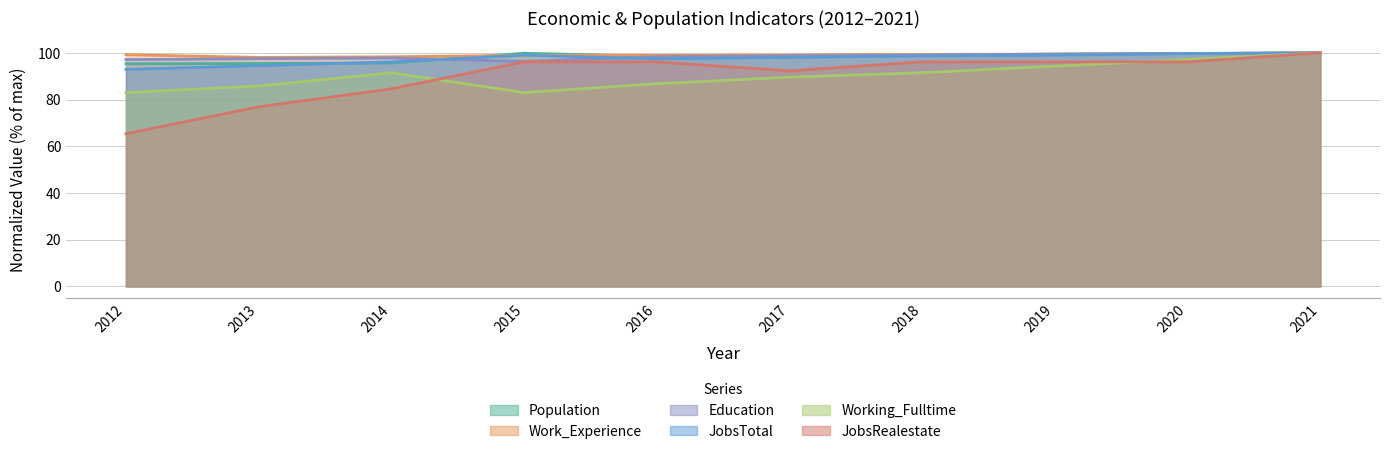

Reading left to right, what are all the values shown in this chart?

Population: 2012=95.4	2013=95.4	2014=95.7	2015=99.9	2016=98.5	2017=98.9	2018=99.2	2019=99.5	2020=99.7	2021=100.0
Education: 2012=97.1	2013=97.6	2014=97.8	2015=96.3	2016=98.4	2017=98.8	2018=99.0	2019=99.5	2020=99.7	2021=100.0
JobsTotal: 2012=92.9	2013=94.5	2014=96.1	2015=99.0	2016=97.4	2017=98.1	2018=98.7	2019=99.0	2020=99.7	2021=100.0
Work_Experience: 2012=99.2	2013=98.1	2014=98.3	2015=99.0	2016=99.0	2017=99.1	2018=99.4	2019=99.5	2020=99.7	2021=100.0
Working_Fulltime: 2012=83.0	2013=85.8	2014=91.5	2015=83.0	2016=86.8	2017=89.6	2018=91.5	2019=94.3	2020=97.2	2021=100.0
JobsRealestate: 2012=65.4	2013=76.9	2014=84.6	2015=96.2	2016=96.2	2017=92.3	2018=96.2	2019=96.2	2020=96.2	2021=100.0